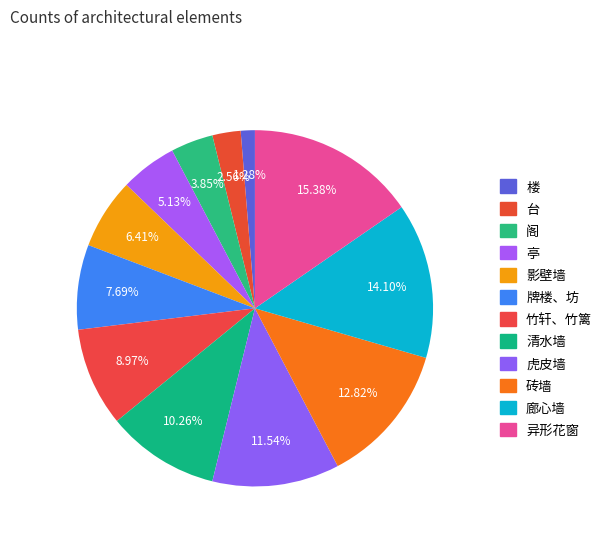

Rank the categories by value from highest to lowest.

异形花窗, 廊心墙, 砖墙, 虎皮墙, 清水墙, 竹轩、竹篱, 牌楼、坊, 影壁墙, 亭, 阁, 台, 楼